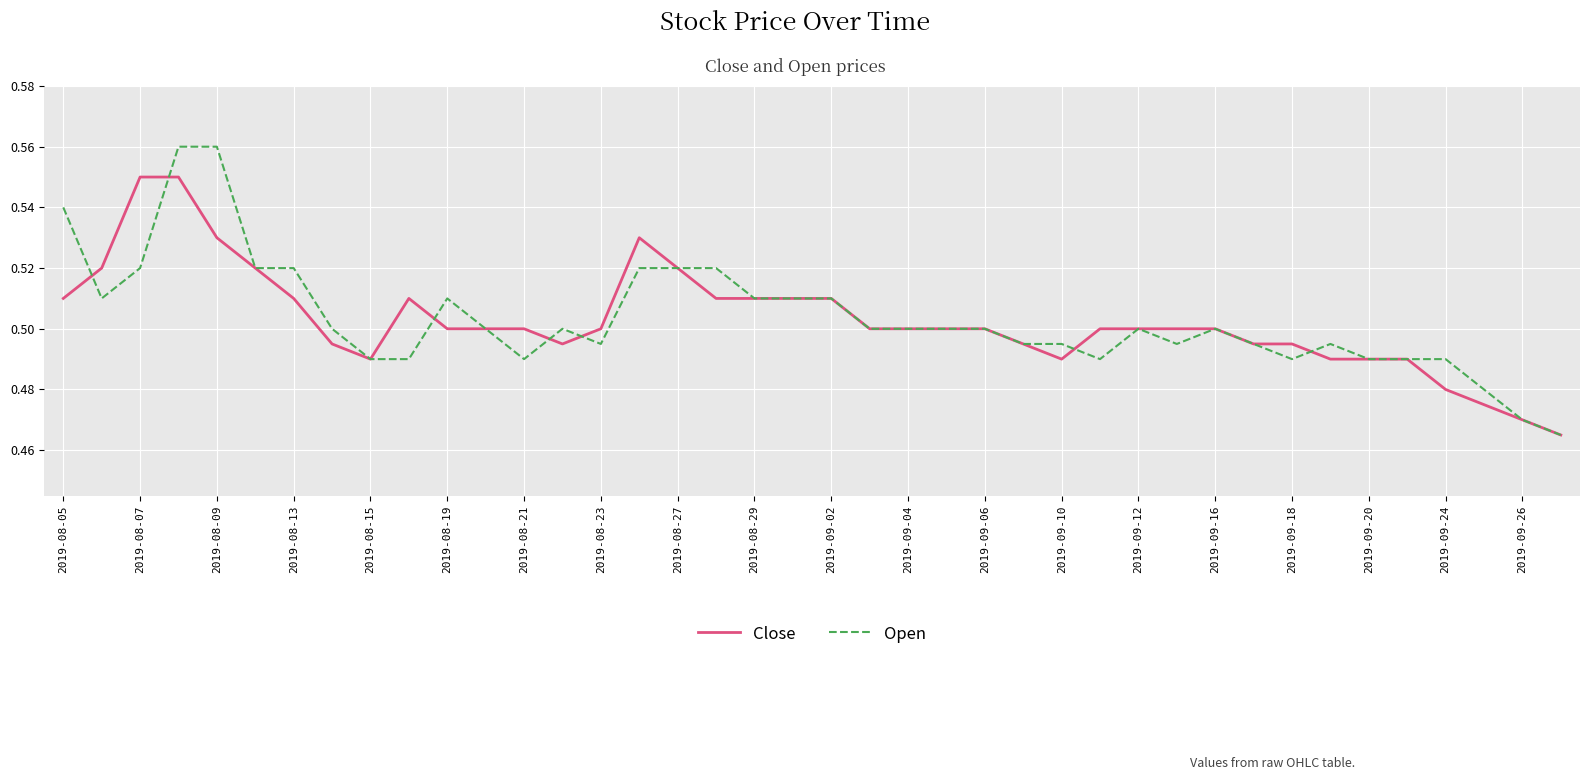

Which series has the largest range (max minus min)?

Open